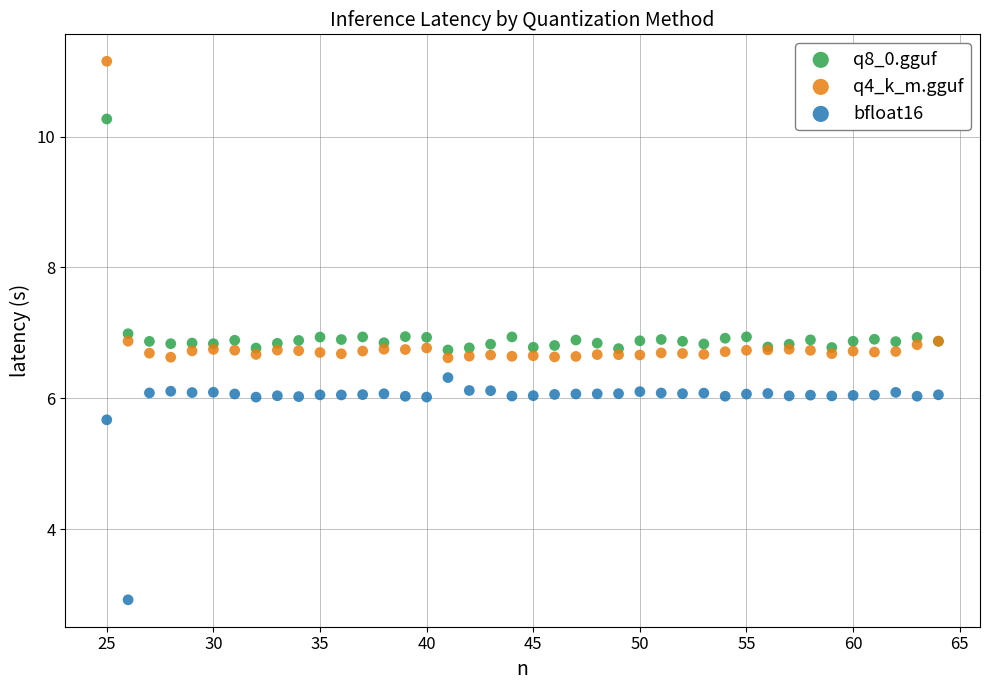

What is the X range (max minus min) for the scatter plot?

39.0